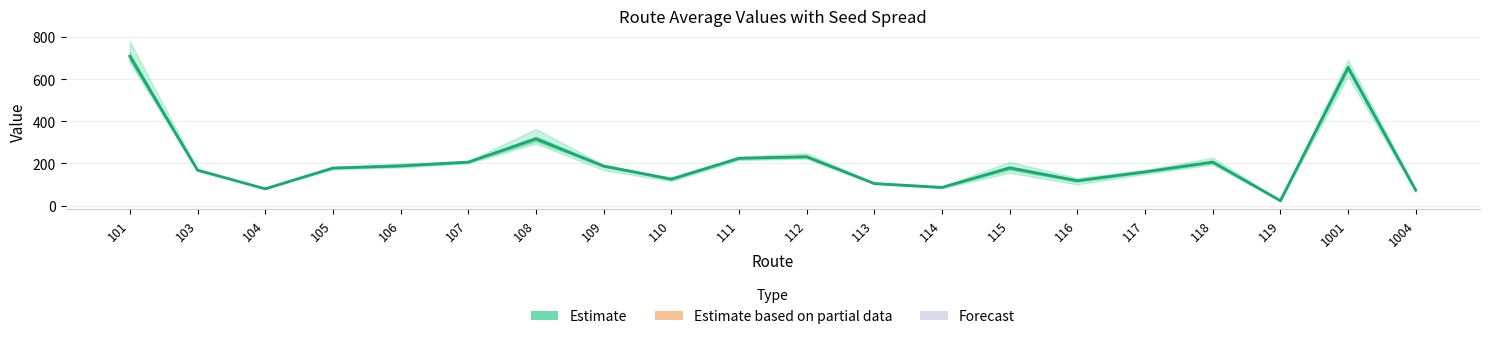

Rank the categories by value from highest to lowest.

101, 1001, 108, 112, 111, 118, 107, 106, 109, 115, 105, 103, 117, 110, 116, 113, 114, 104, 1004, 119